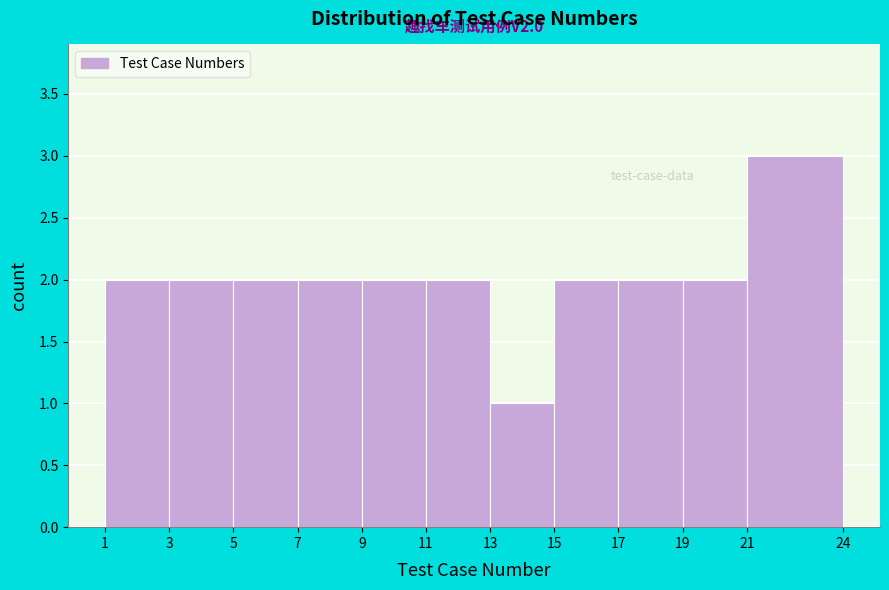

Which range on the x-axis has the tallest bar?

21 to 24